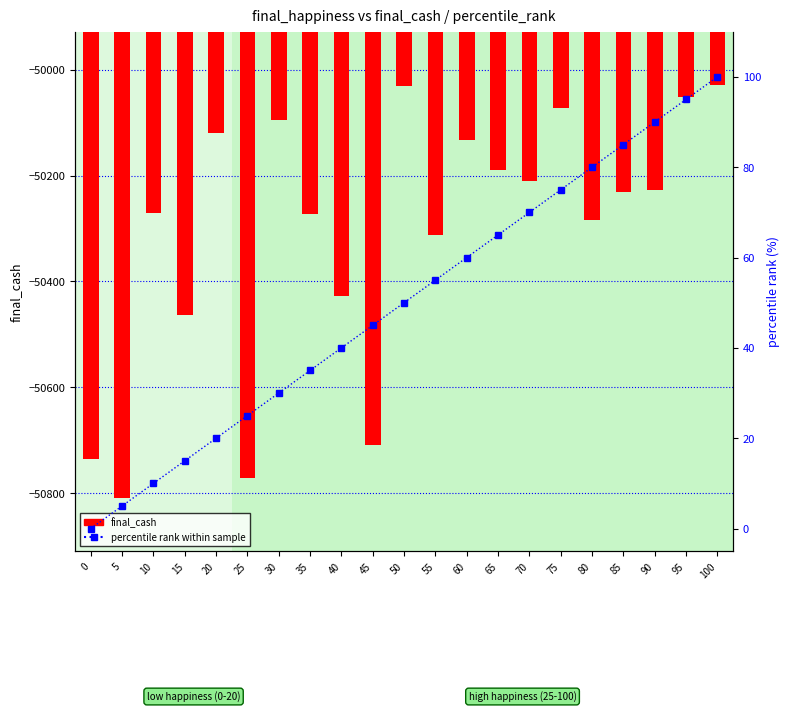

How many values in the percentile rank within sample series are below 50?

10